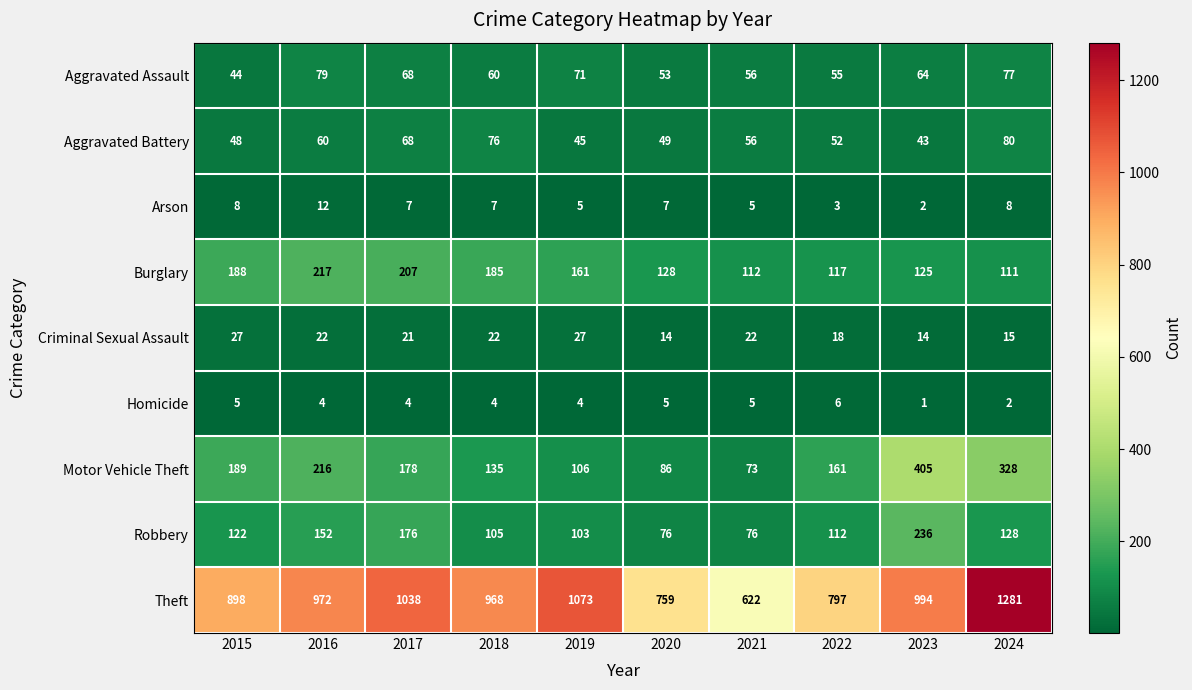

What is the difference between the highest and lowest values at 2024?

1279